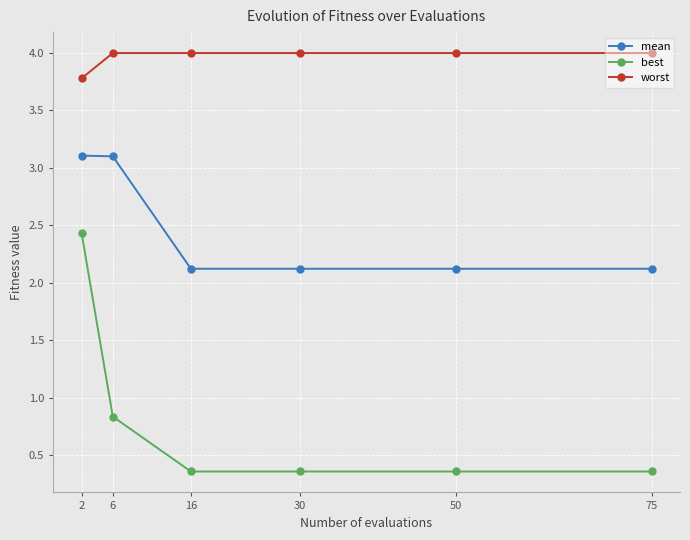

True or false: best and mean intersect in this chart.

False